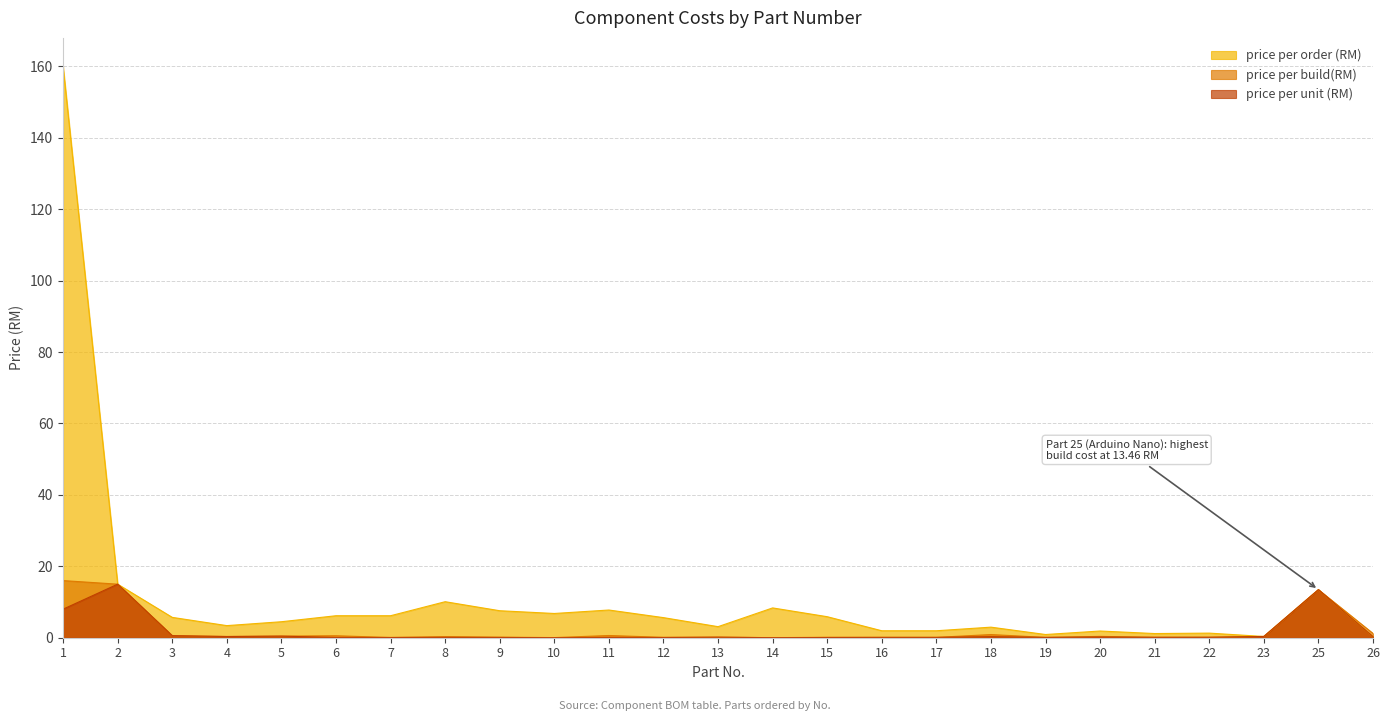

What is the value of the price per build(RM) point at the 3rd from the left?

0.6